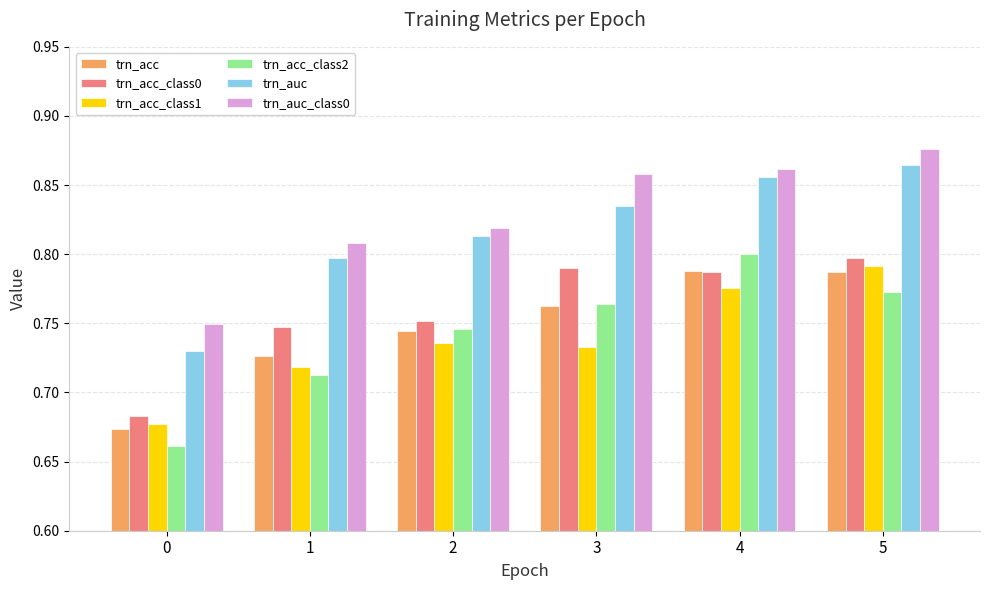

How many bars are there in each group?

6